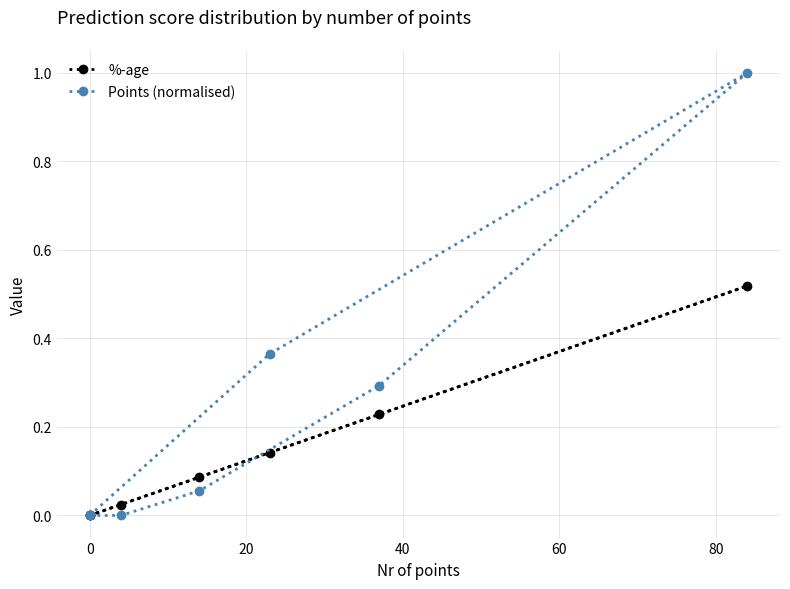

The value of %-age at 0 is 0.0. True or false?

True